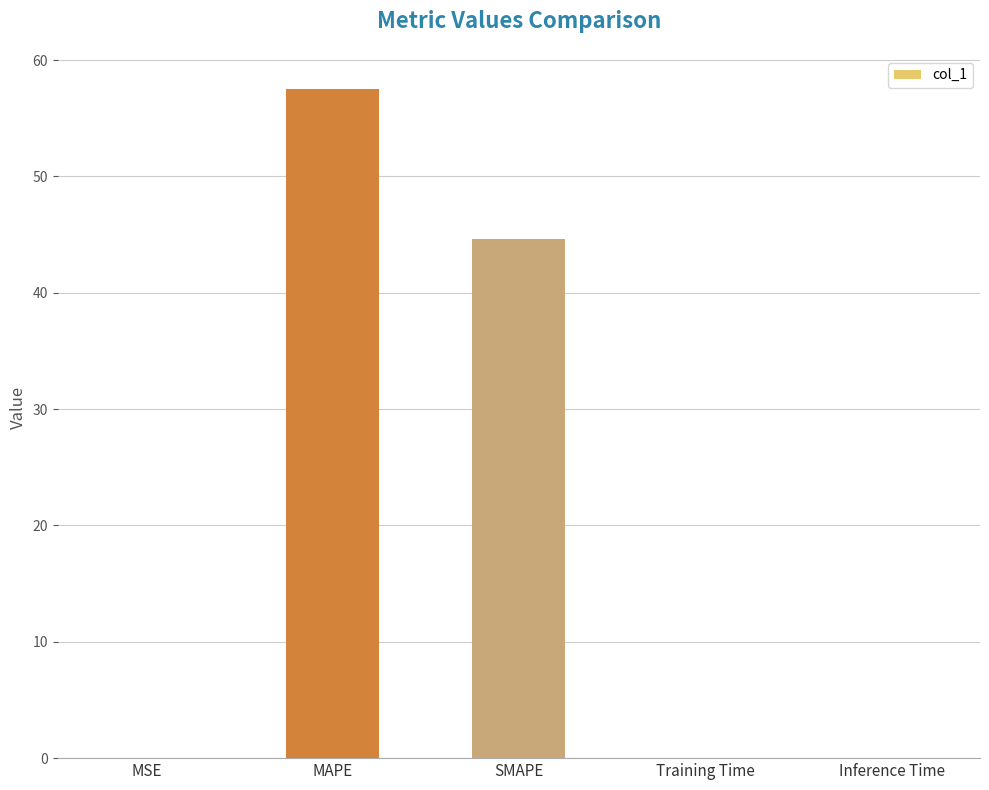

The chart shows a value of 0.0 at Training Time. True or false?

True